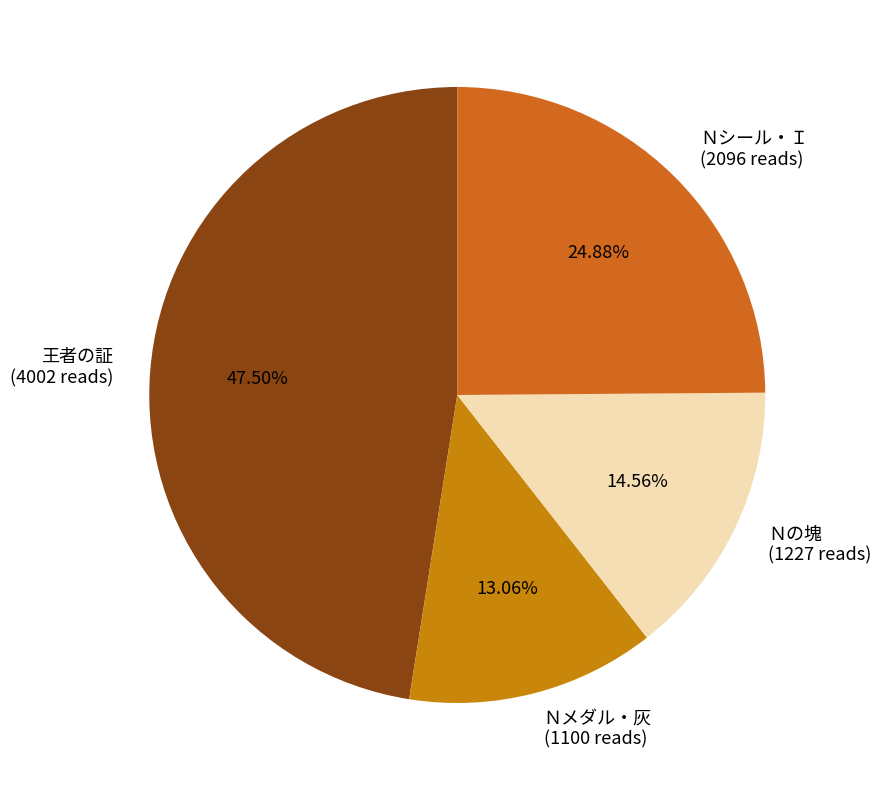

What is the total percentage of Ｎの塊 and 王者の証?

62.1%